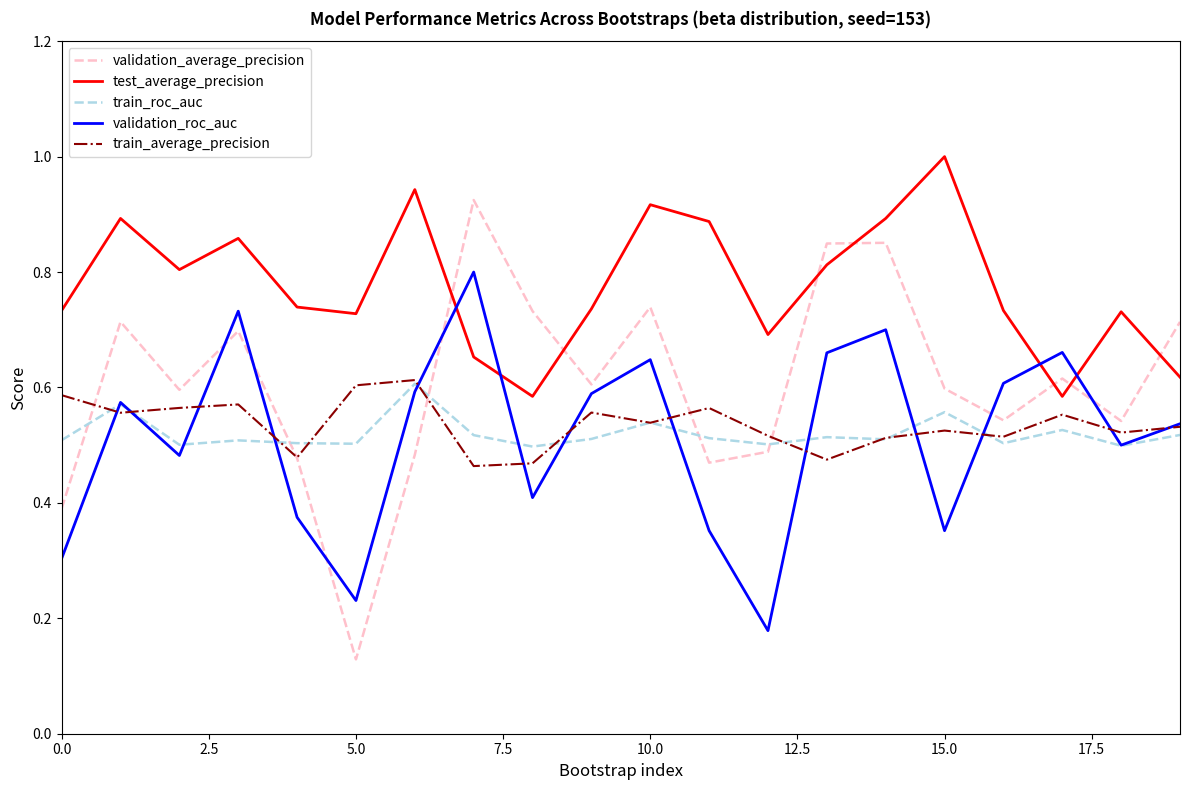

What are all the series names shown in the legend?

validation_average_precision, test_average_precision, train_roc_auc, validation_roc_auc, train_average_precision